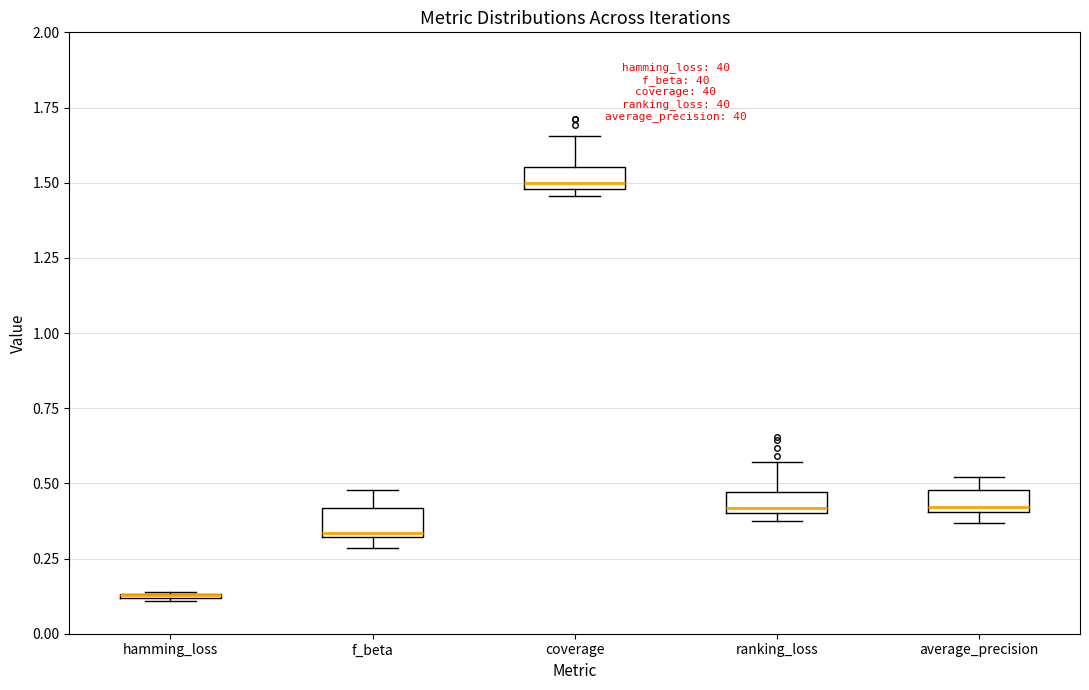

Where does the upper whisker of the box for coverage end on the y-axis? The values are not printed on the chart, so give them approximately, as read against the axis.

1.65